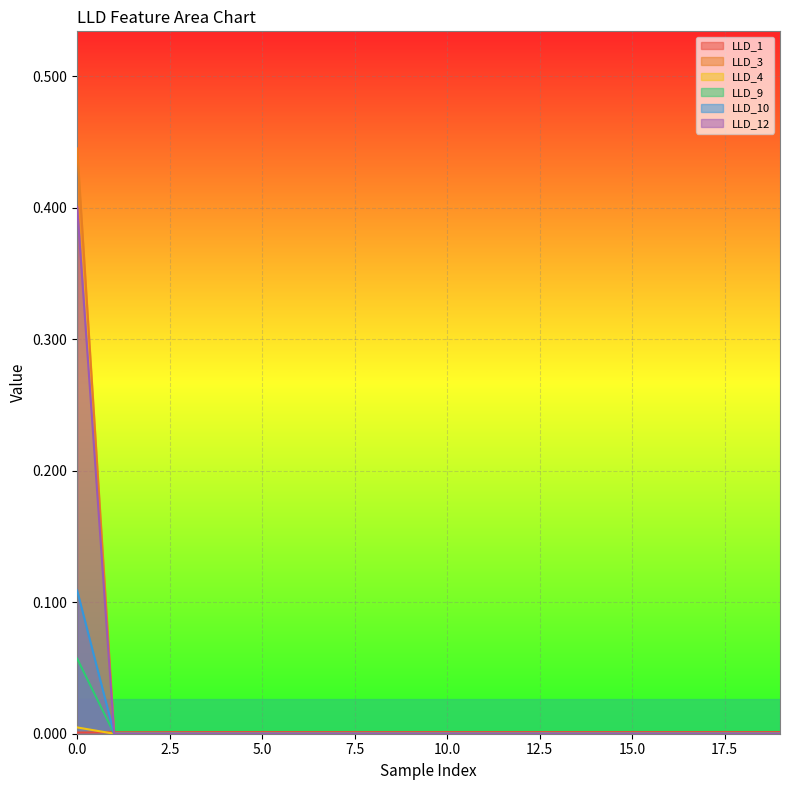

Is it true that LLD_3 equals 0.2 at 7?

False